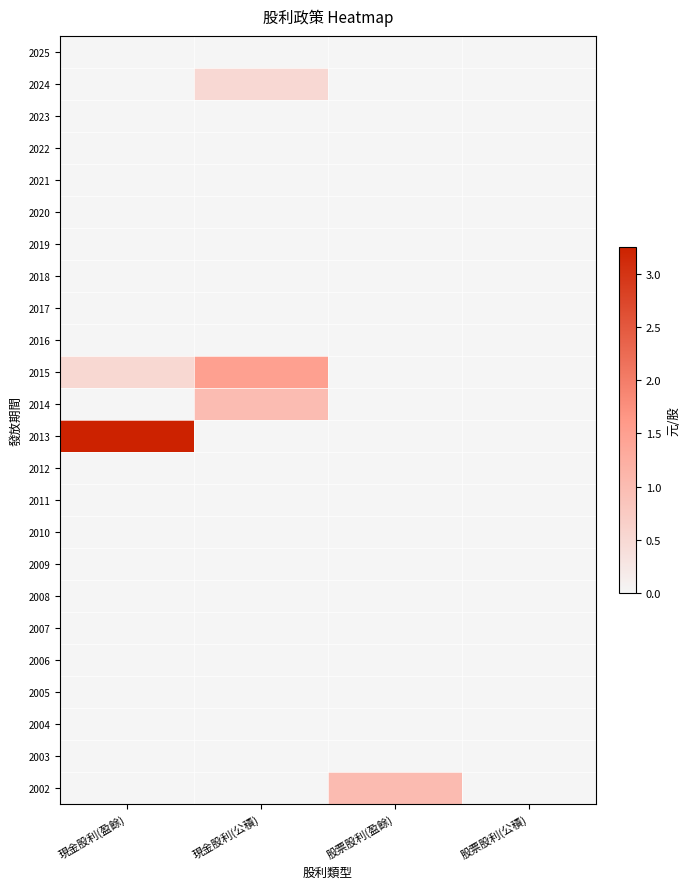

Reading left to right, what are all the values shown in this chart?

2025: 現金股利(盈餘)=0.0	現金股利(公積)=0.0	股票股利(盈餘)=0.0	股票股利(公積)=0.0
2024: 現金股利(盈餘)=0.0	現金股利(公積)=0.5	股票股利(盈餘)=0.0	股票股利(公積)=0.0
2023: 現金股利(盈餘)=0.0	現金股利(公積)=0.0	股票股利(盈餘)=0.0	股票股利(公積)=0.0
2022: 現金股利(盈餘)=0.0	現金股利(公積)=0.0	股票股利(盈餘)=0.0	股票股利(公積)=0.0
2021: 現金股利(盈餘)=0.0	現金股利(公積)=0.0	股票股利(盈餘)=0.0	股票股利(公積)=0.0
2020: 現金股利(盈餘)=0.0	現金股利(公積)=0.0	股票股利(盈餘)=0.0	股票股利(公積)=0.0
2019: 現金股利(盈餘)=0.0	現金股利(公積)=0.0	股票股利(盈餘)=0.0	股票股利(公積)=0.0
2018: 現金股利(盈餘)=0.0	現金股利(公積)=0.0	股票股利(盈餘)=0.0	股票股利(公積)=0.0
2017: 現金股利(盈餘)=0.0	現金股利(公積)=0.0	股票股利(盈餘)=0.0	股票股利(公積)=0.0
2016: 現金股利(盈餘)=0.0	現金股利(公積)=0.0	股票股利(盈餘)=0.0	股票股利(公積)=0.0
2015: 現金股利(盈餘)=0.5	現金股利(公積)=1.5	股票股利(盈餘)=0.0	股票股利(公積)=0.0
2014: 現金股利(盈餘)=0.0	現金股利(公積)=1.0	股票股利(盈餘)=0.0	股票股利(公積)=0.0
2013: 現金股利(盈餘)=3.3	現金股利(公積)=0.0	股票股利(盈餘)=0.0	股票股利(公積)=0.0
2012: 現金股利(盈餘)=0.0	現金股利(公積)=0.0	股票股利(盈餘)=0.0	股票股利(公積)=0.0
2011: 現金股利(盈餘)=0.0	現金股利(公積)=0.0	股票股利(盈餘)=0.0	股票股利(公積)=0.0
2010: 現金股利(盈餘)=0.0	現金股利(公積)=0.0	股票股利(盈餘)=0.0	股票股利(公積)=0.0
2009: 現金股利(盈餘)=0.0	現金股利(公積)=0.0	股票股利(盈餘)=0.0	股票股利(公積)=0.0
2008: 現金股利(盈餘)=0.0	現金股利(公積)=0.0	股票股利(盈餘)=0.0	股票股利(公積)=0.0
2007: 現金股利(盈餘)=0.0	現金股利(公積)=0.0	股票股利(盈餘)=0.0	股票股利(公積)=0.0
2006: 現金股利(盈餘)=0.0	現金股利(公積)=0.0	股票股利(盈餘)=0.0	股票股利(公積)=0.0
2005: 現金股利(盈餘)=0.0	現金股利(公積)=0.0	股票股利(盈餘)=0.0	股票股利(公積)=0.0
2004: 現金股利(盈餘)=0.0	現金股利(公積)=0.0	股票股利(盈餘)=0.0	股票股利(公積)=0.0
2003: 現金股利(盈餘)=0.0	現金股利(公積)=0.0	股票股利(盈餘)=0.0	股票股利(公積)=0.0
2002: 現金股利(盈餘)=0.0	現金股利(公積)=0.0	股票股利(盈餘)=1.0	股票股利(公積)=0.0